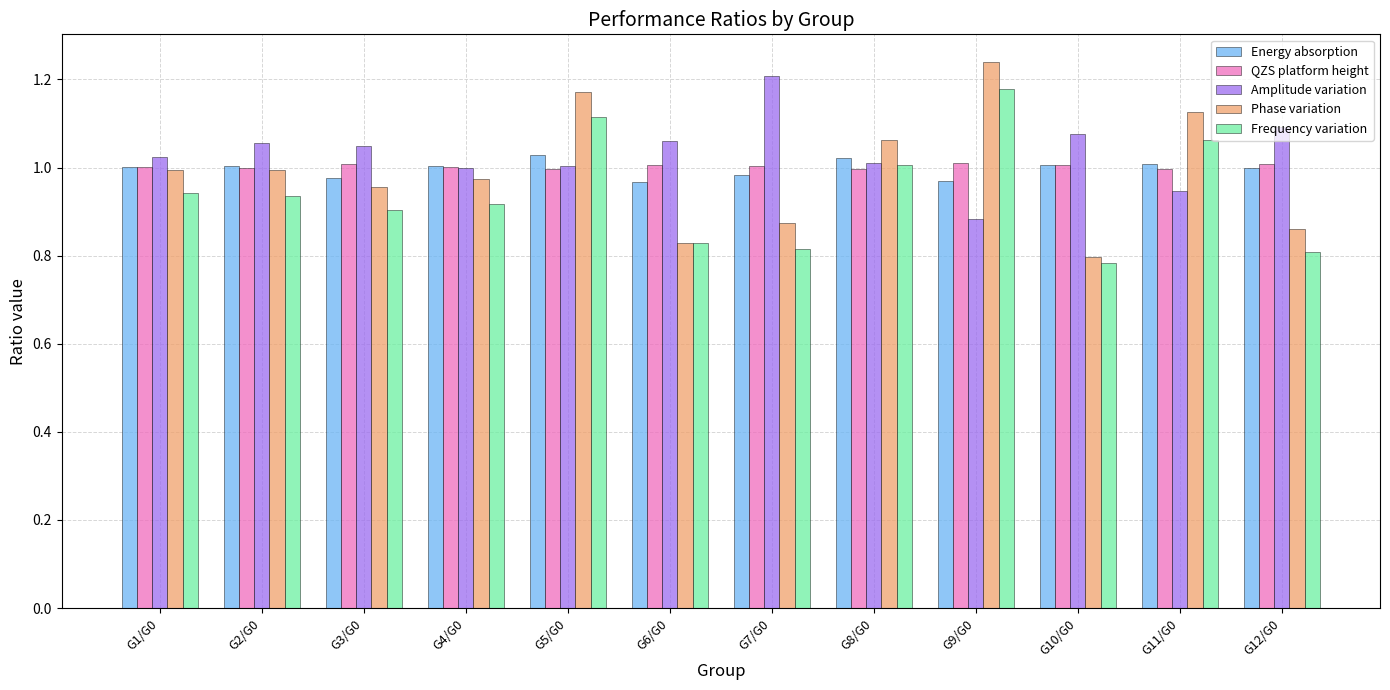

Between G5/G0 and G10/G0, which series saw the biggest shift?

Phase variation